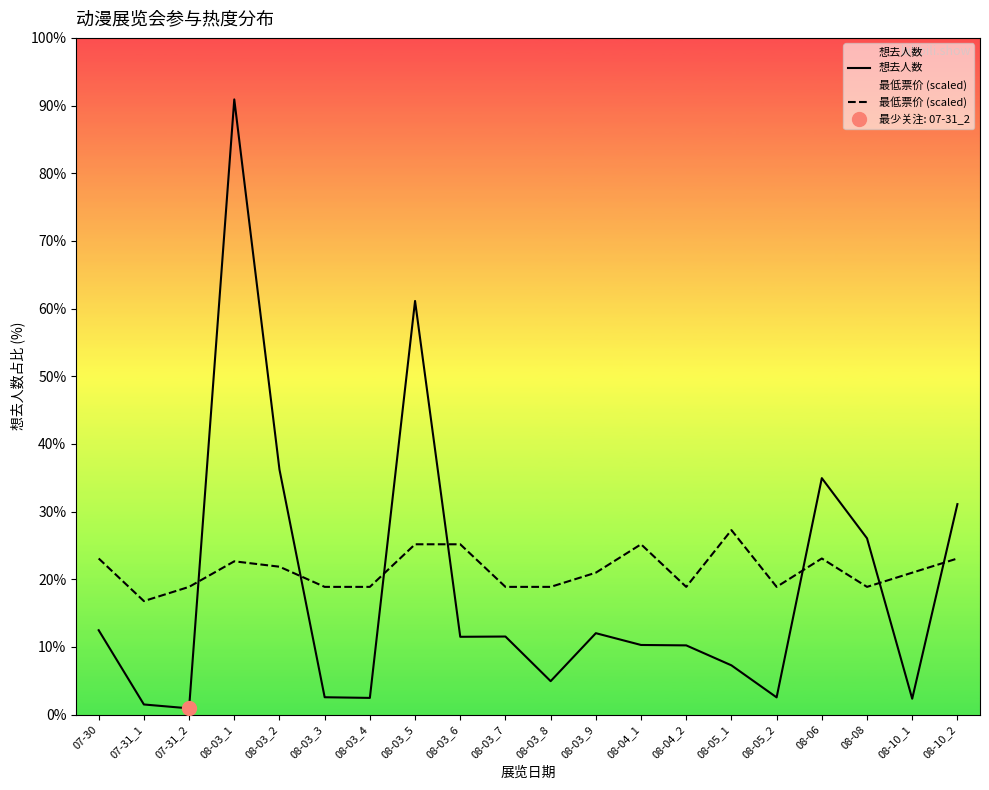

True or false: 想去人数 has a value of 7657.5 at 08-03_1.

False